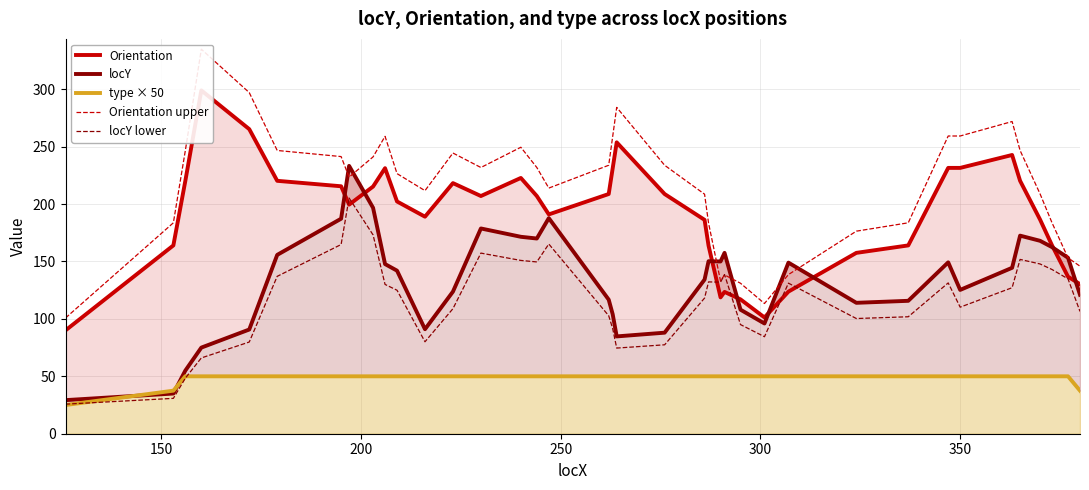

What is the maximum value for locY lower?

205.3